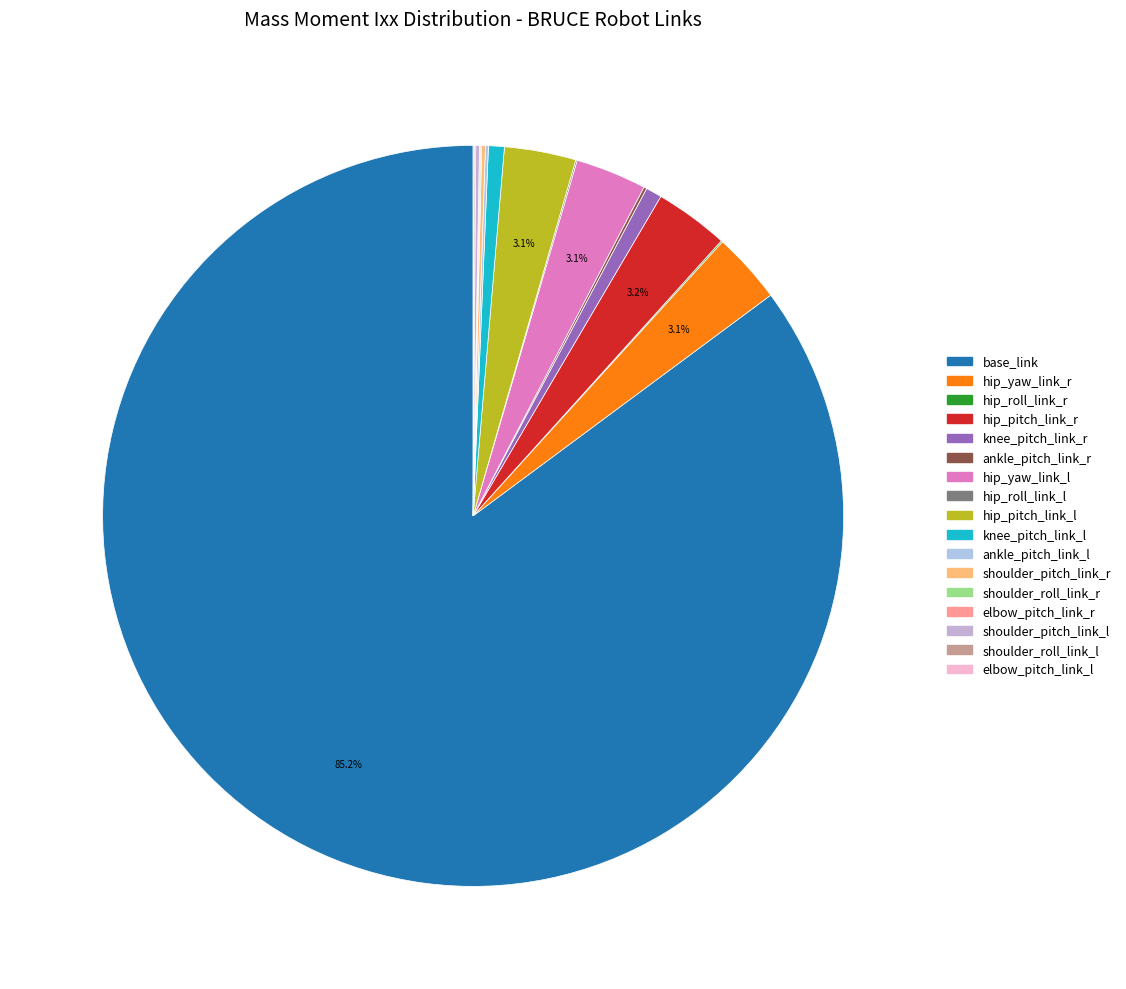

What percentage do hip_yaw_link_r and hip_roll_link_r together represent?

3.2%